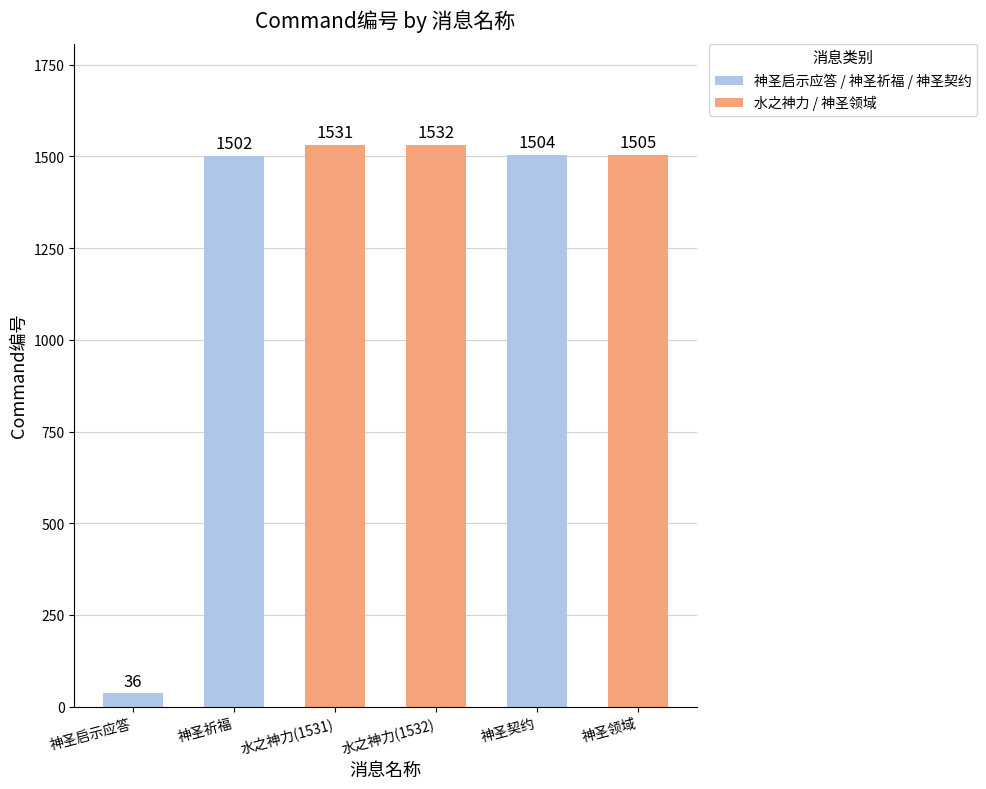

What is the minimum value shown in the chart?

36